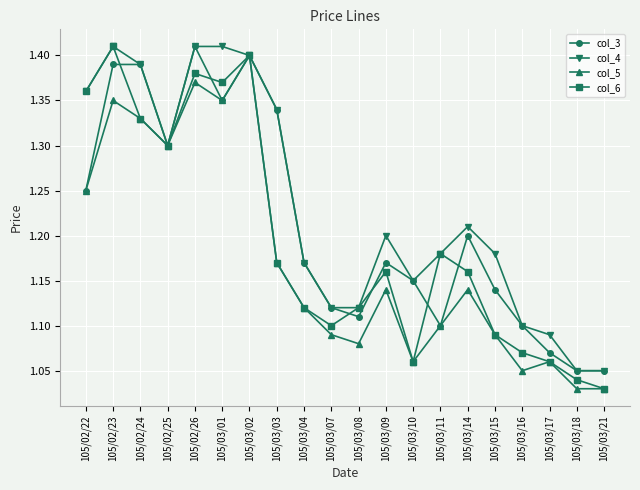

The value of col_6 at 105/03/09 is 1.2. True or false?

True